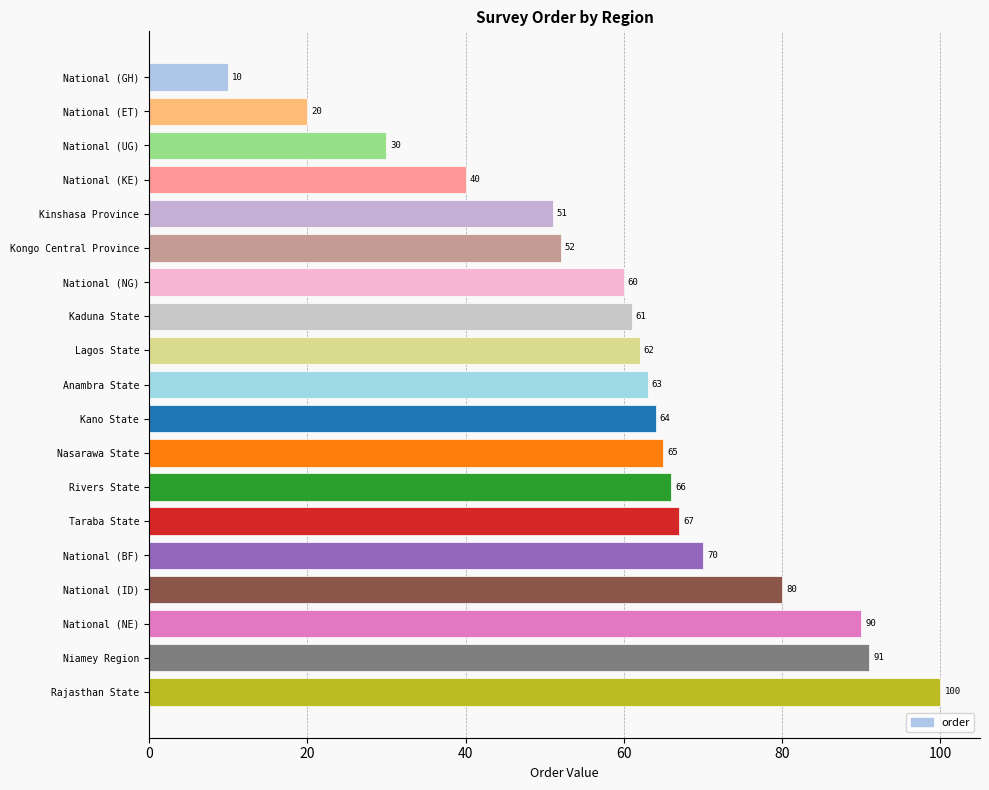

Where is the data nearest to the value 55?

Kongo Central Province